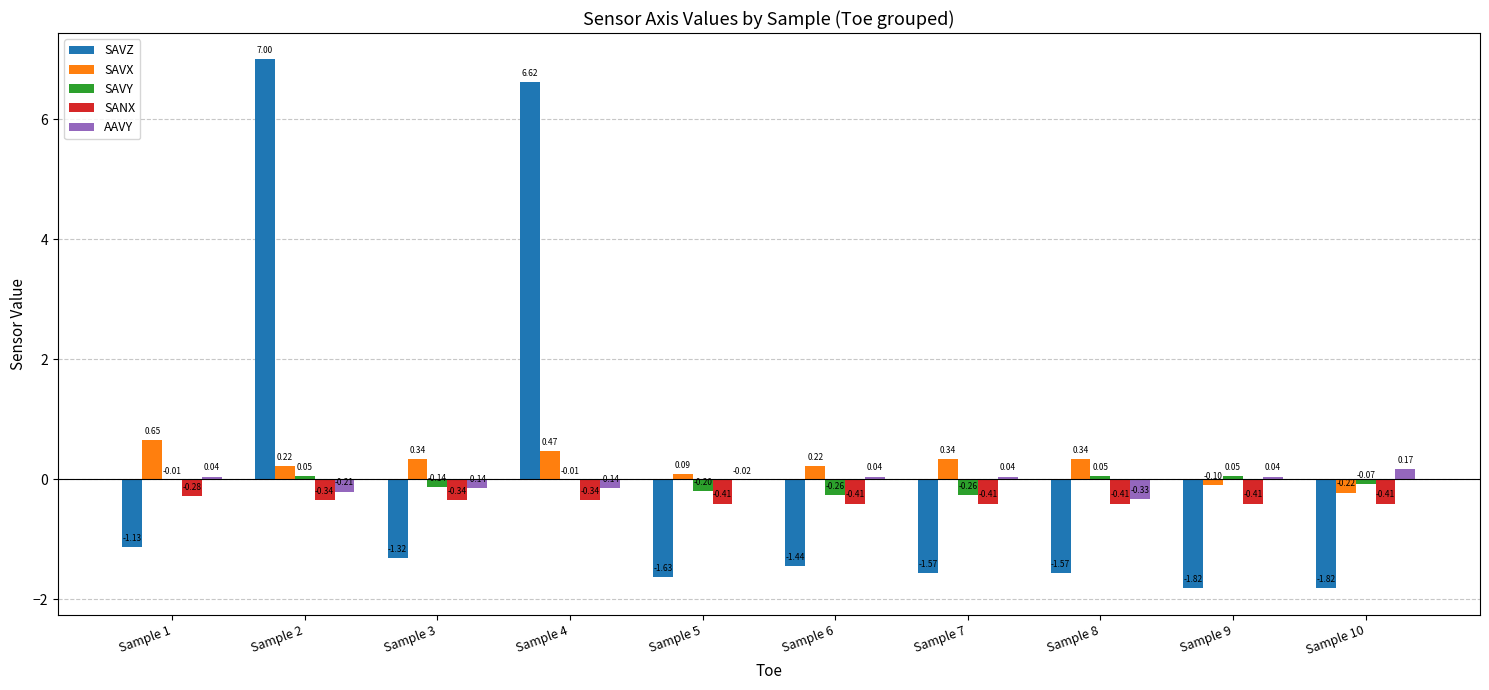

What is the sum of all SAVY values?

-0.8